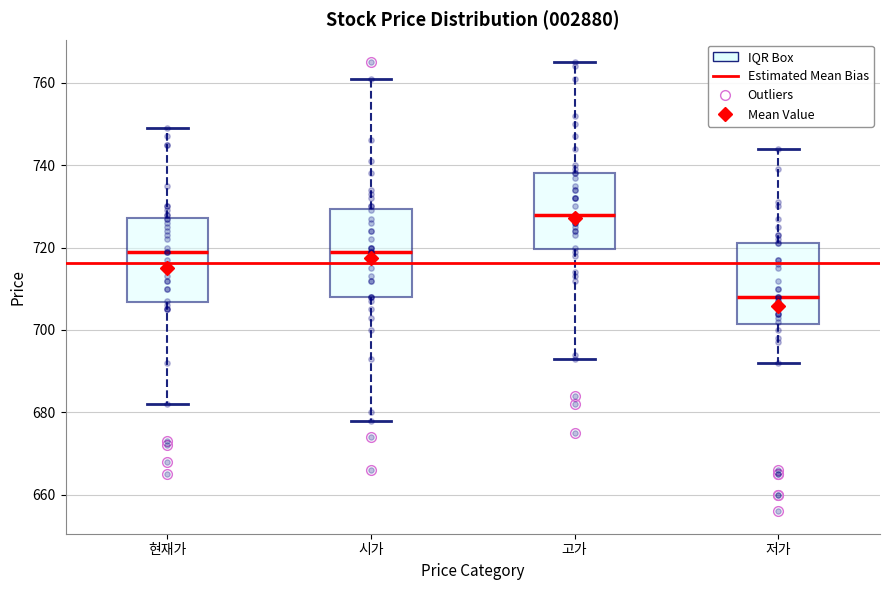

Reading left to right, read every box against the y-axis: the position of its median line, the range the box covers, and the ends of its whiskers. The values are not printed on the chart, so give them approximately, as read against the axis.

현재가: median 720, box 706 to 728, whiskers 682 to 750
시가: median 720, box 708 to 730, whiskers 678 to 762
고가: median 728, box 720 to 738, whiskers 694 to 766
저가: median 708, box 702 to 722, whiskers 692 to 744